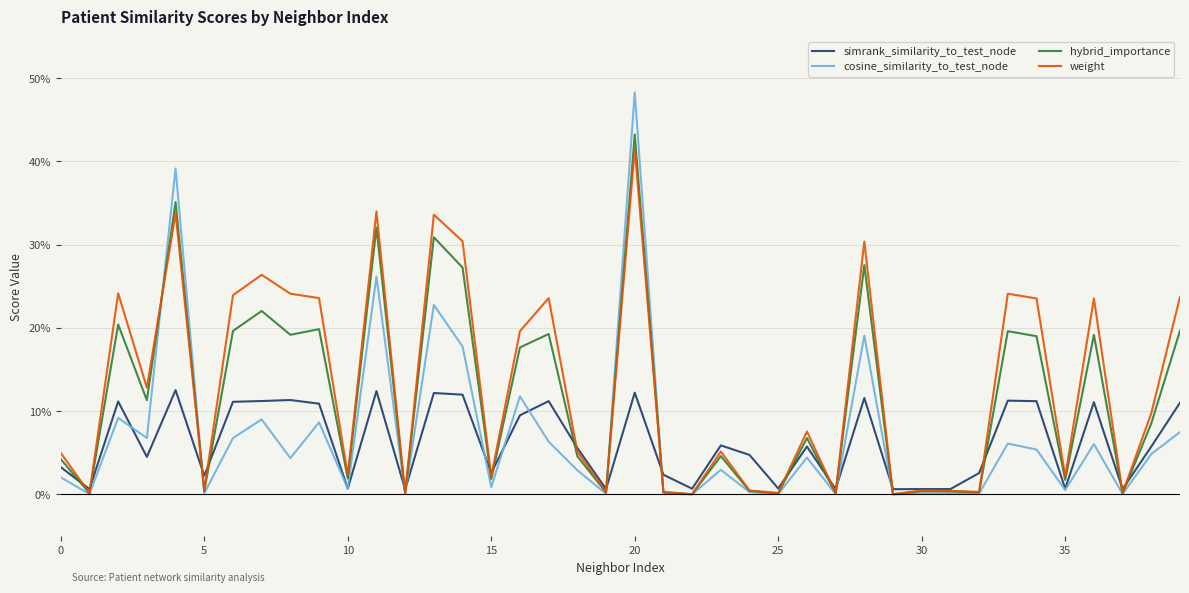

What is the maximum value for simrank_similarity_to_test_node?

0.1